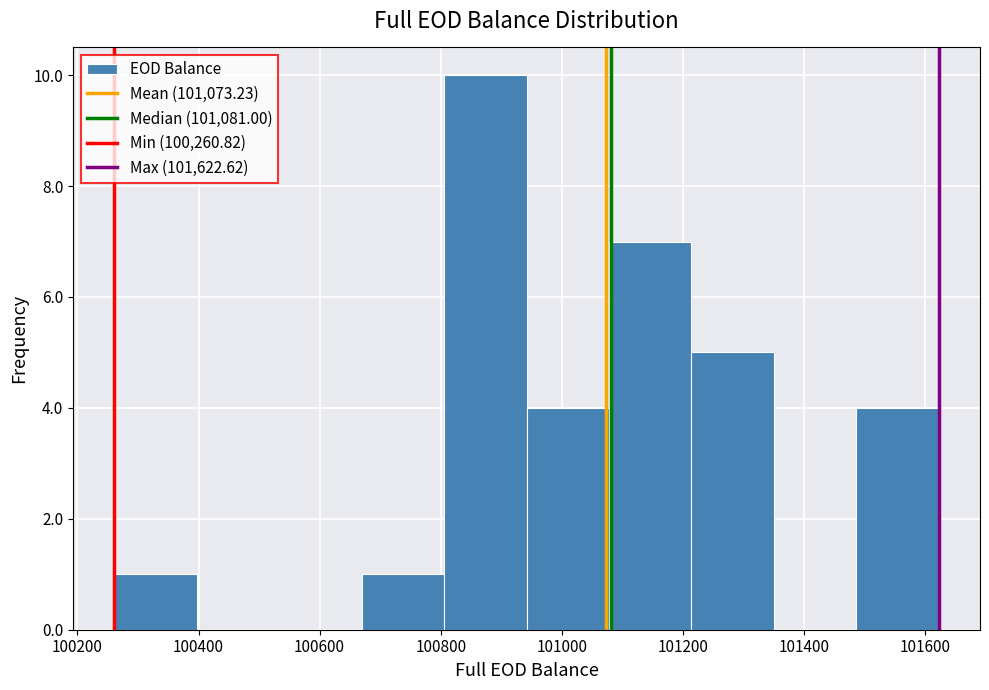

Reading left to right, list every bar in this chart as the range it spans on the x-axis followed by its height. Neither the bar edges nor the heights are printed on the chart, so give them approximately, as read against the axes.

100260 to 100400: 1
100400 to 100540: 0
100540 to 100660: 0
100660 to 100800: 1
100800 to 100940: 10
100940 to 101080: 4
101080 to 101220: 7
101220 to 101360: 5
101360 to 101480: 0
101480 to 101620: 4